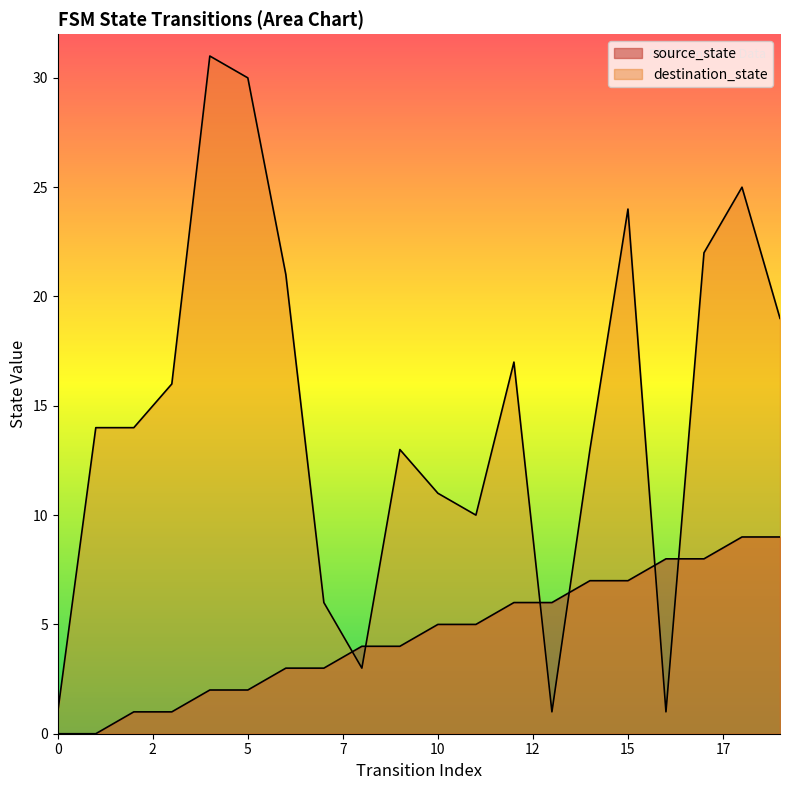

What is the difference between the maximum and minimum values in the source_state series?

9